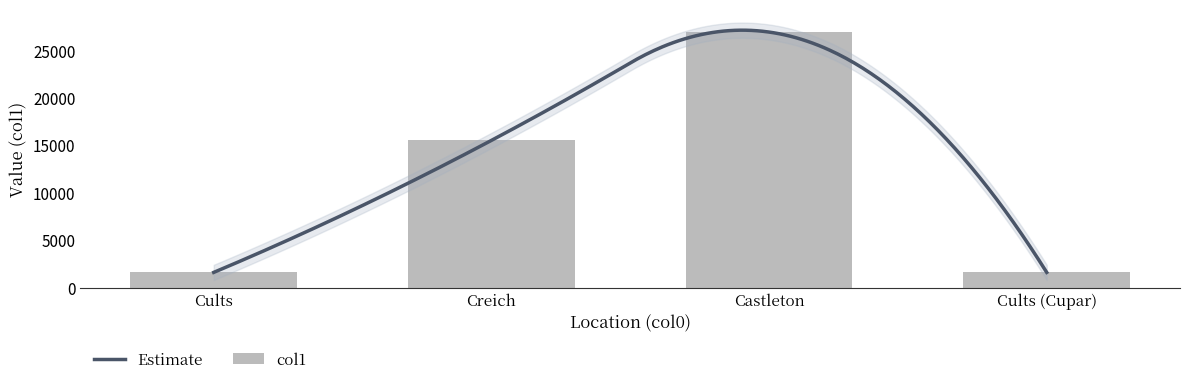

What is the value of the 3rd bar from the left?

26931